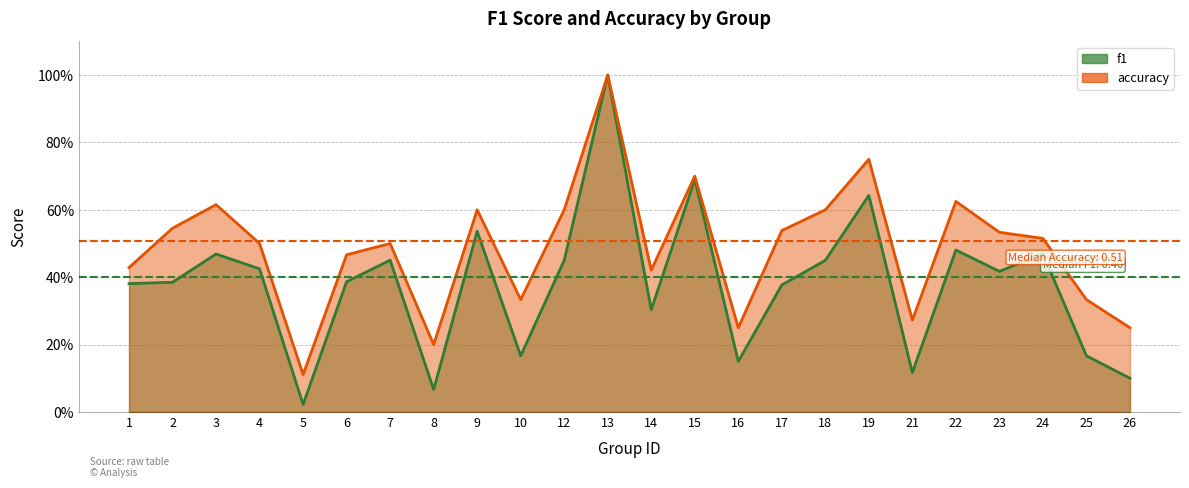

True or false: f1 has a value of 1.0 at 19.

False